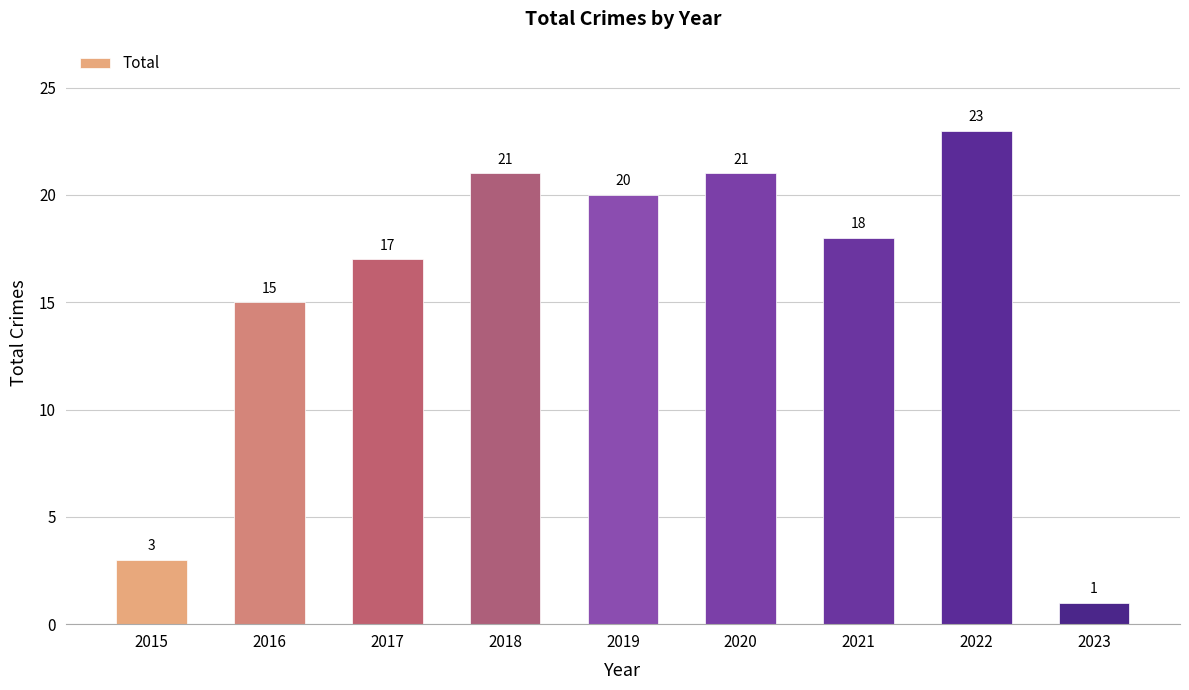

True or false: the data shows 9 at 2016.

False